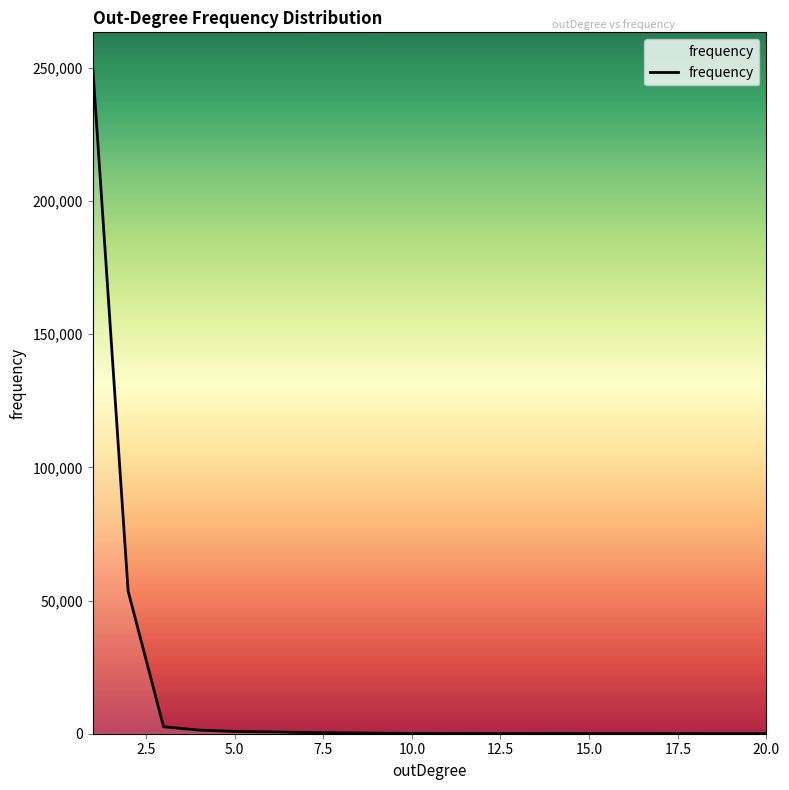

What is the difference between the maximum and minimum values?

250716